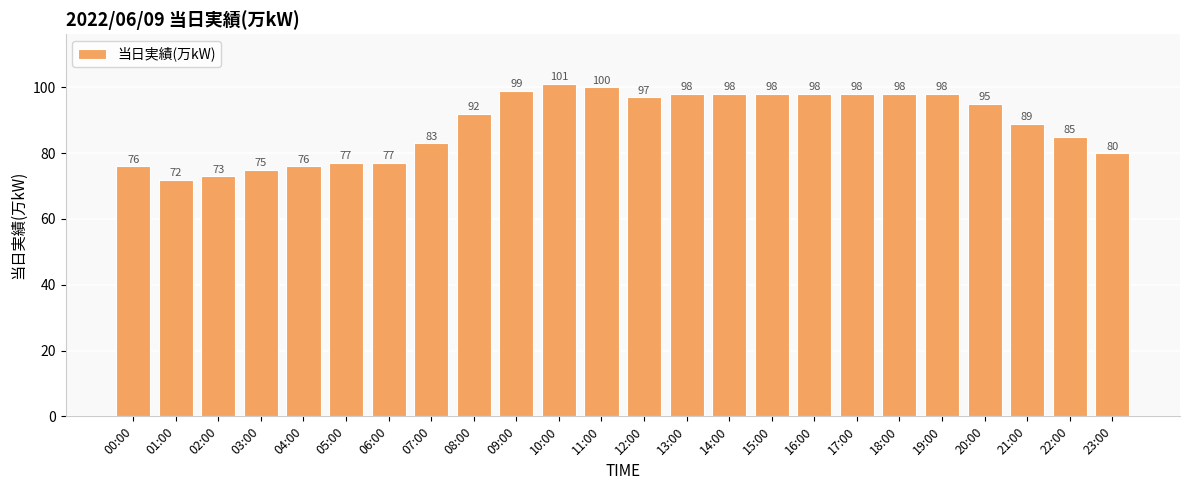

What is the ratio of the value at 13:00 to the value at 20:00?

1.0